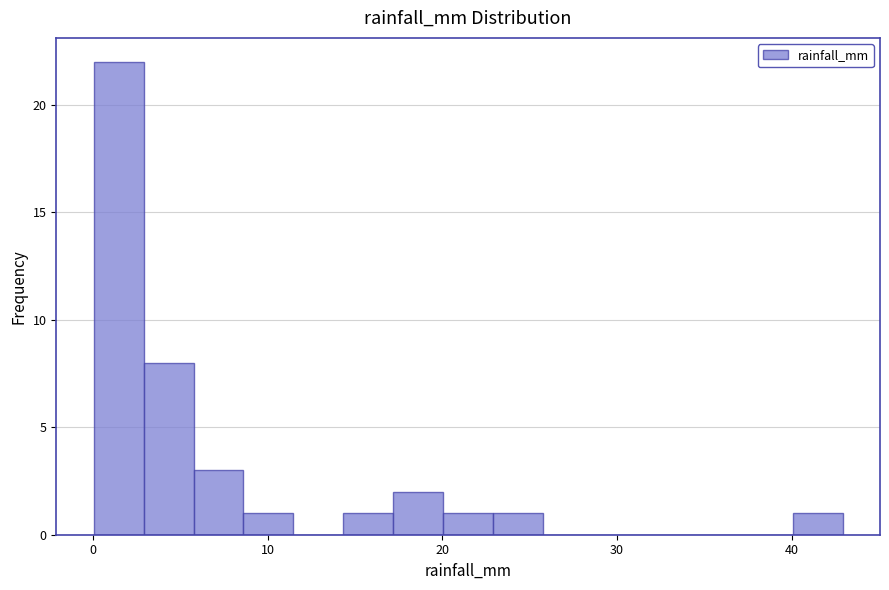

Read against the x-axis, roughly where is the centre of the tallest bar?

1